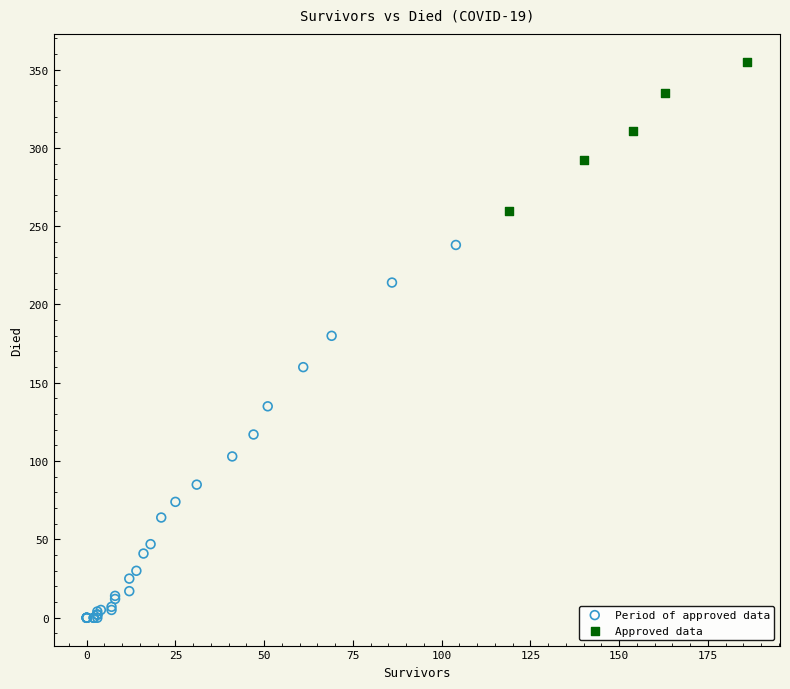

Which series contains the highest Y value?

Approved data